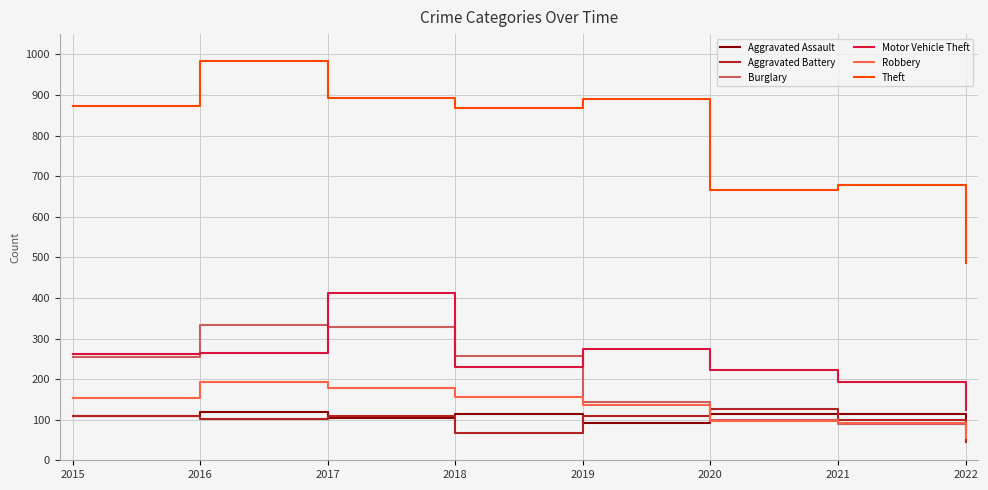

What is the sum of the Motor Vehicle Theft values at 2015 and 2022?

384